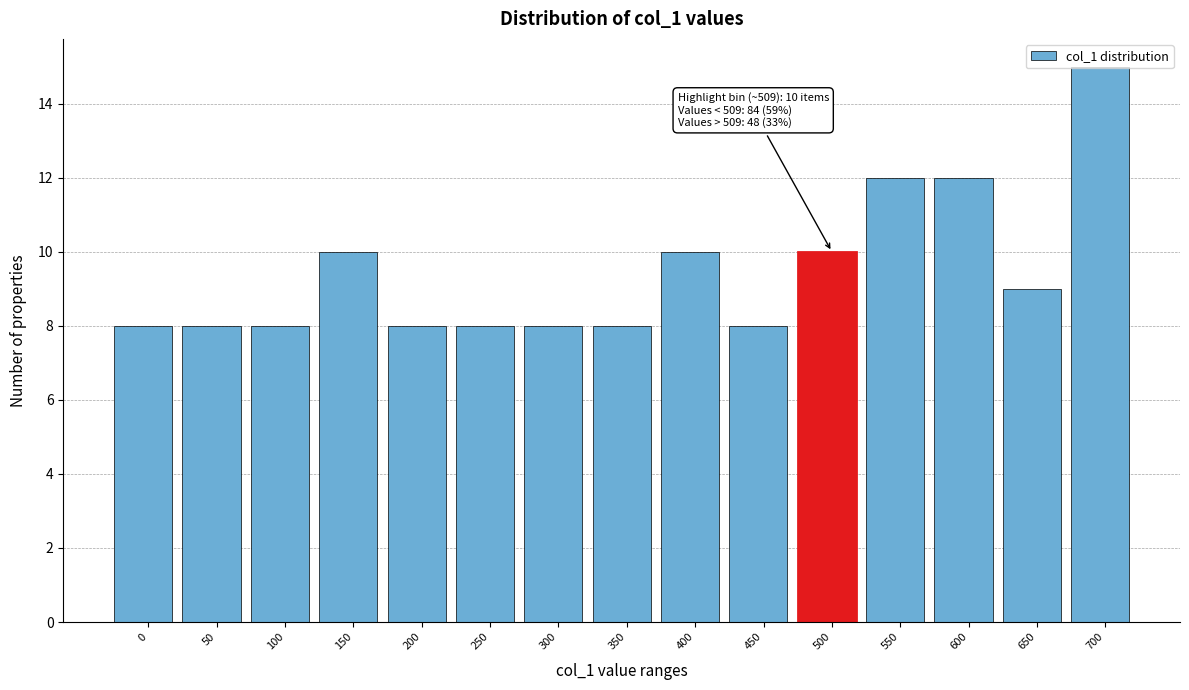

What is the ratio of the value at 350 to the value at 650?

0.9